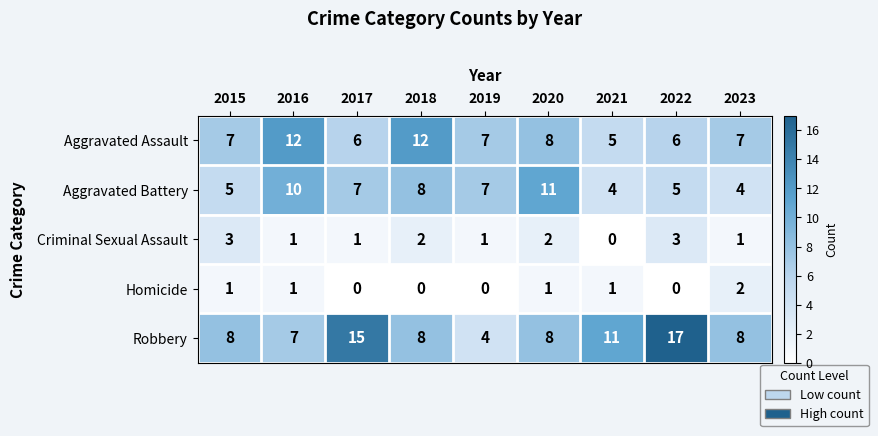

The Criminal Sexual Assault series shows 1 at 2023. True or false?

True